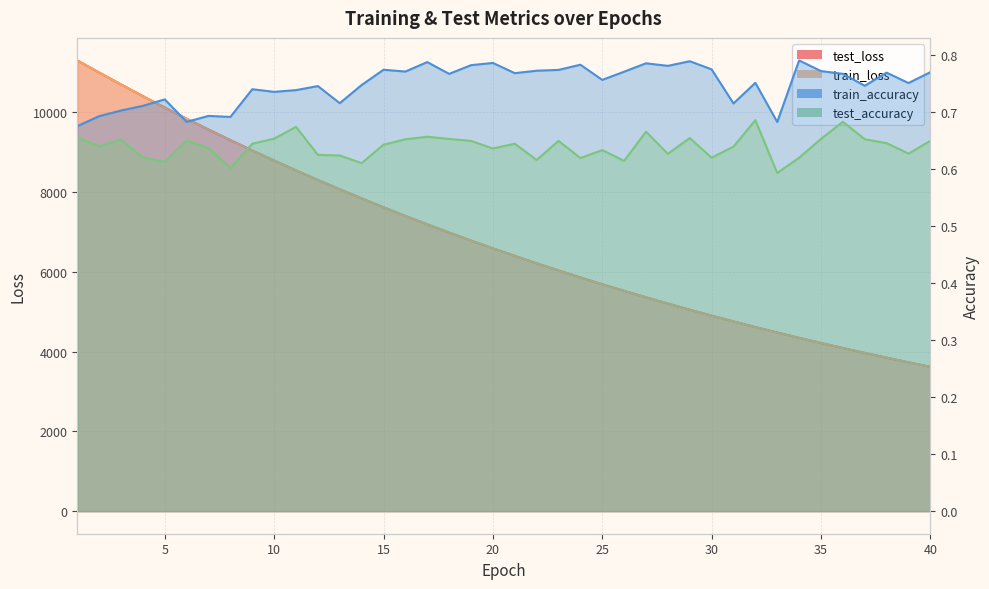

Which category has the lowest value across all series?

33